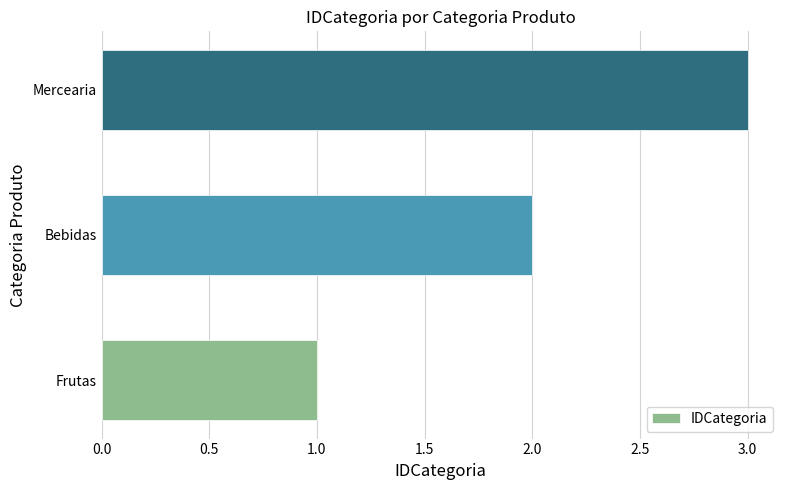

The chart shows a value of 3 at Mercearia. True or false?

True